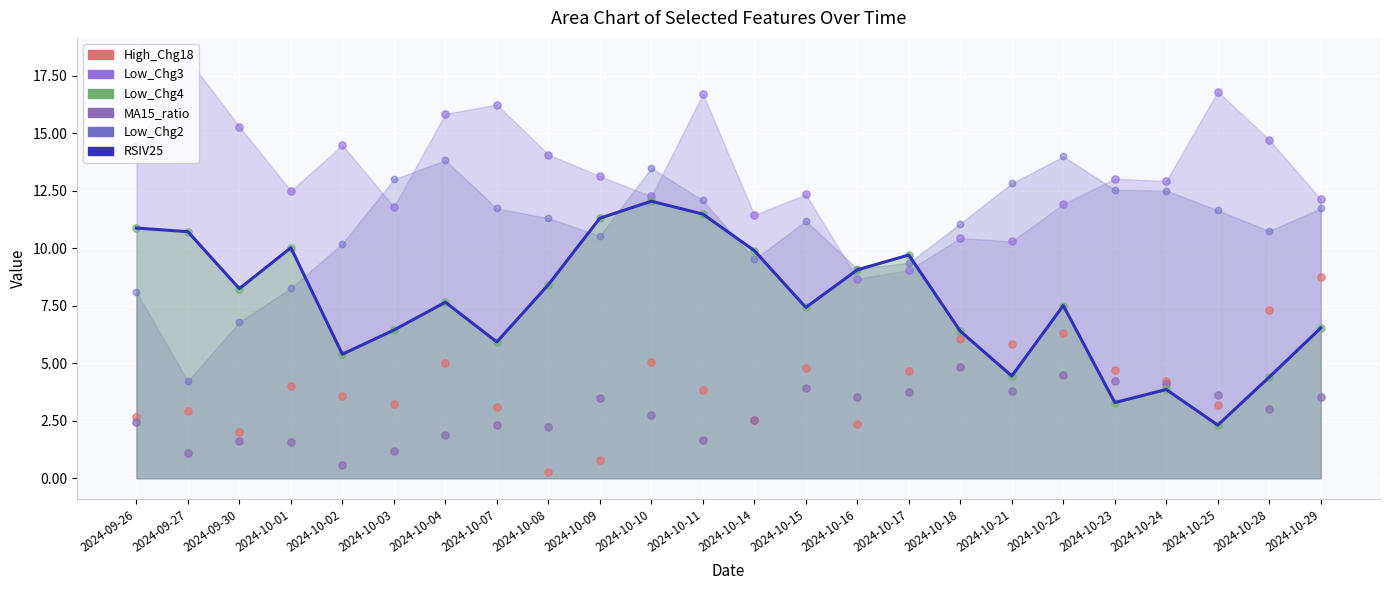

Which series has the largest total across all categories?

Low_Chg3